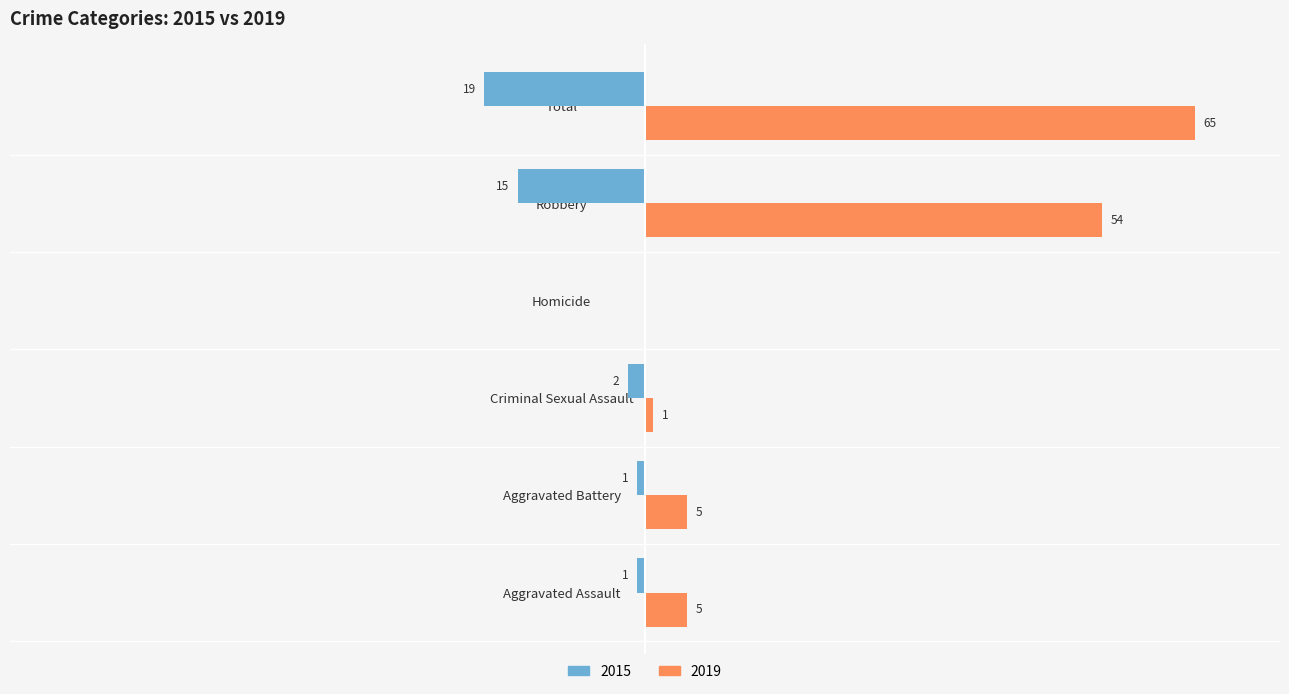

At which label is 2015 closest to -9?

Robbery